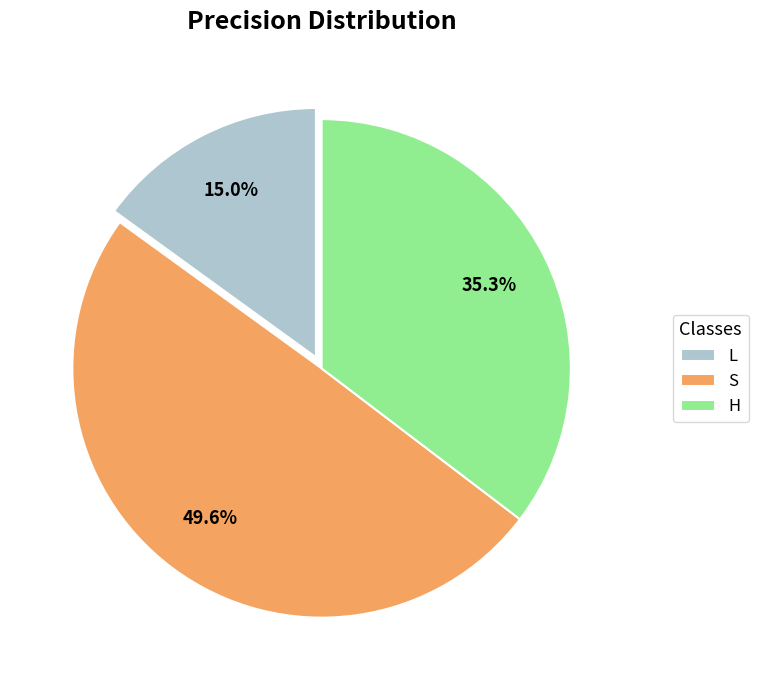

To the nearest percent, what is the combined percentage of S and L?

65%